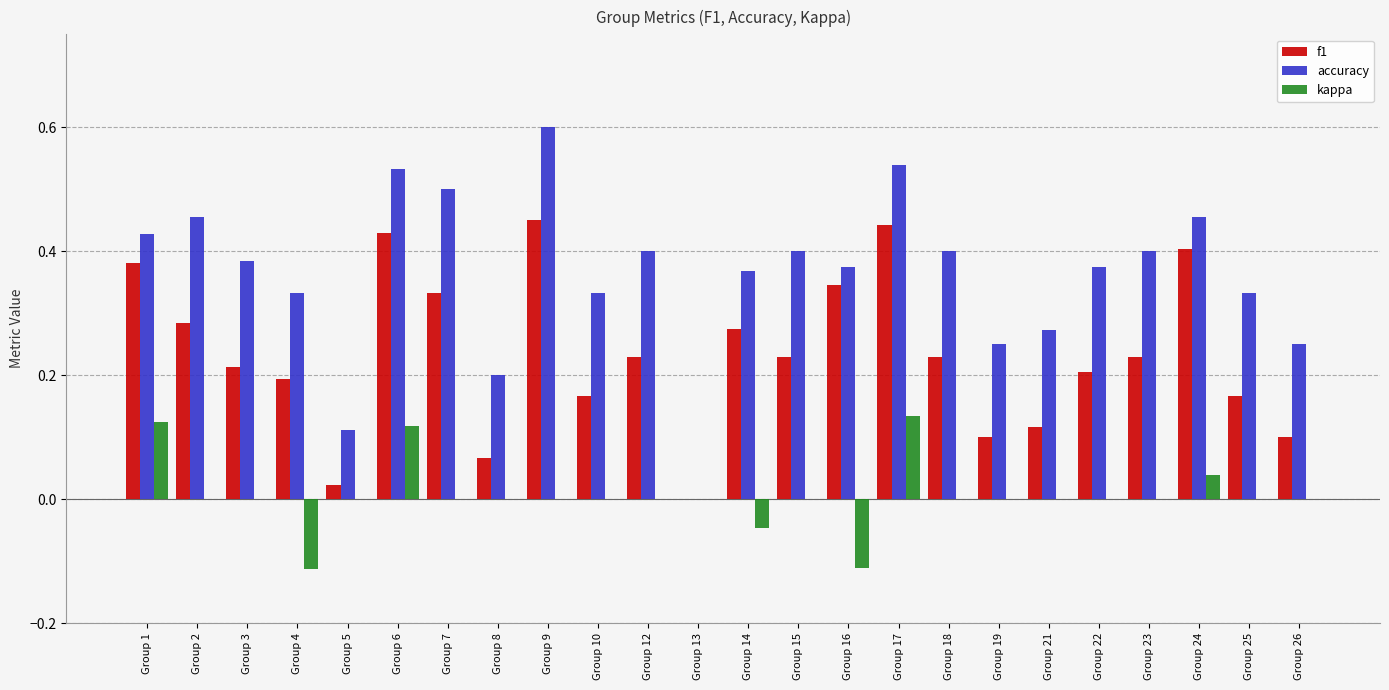

True or false: f1 has a value of 0.1 at Group 7.

False